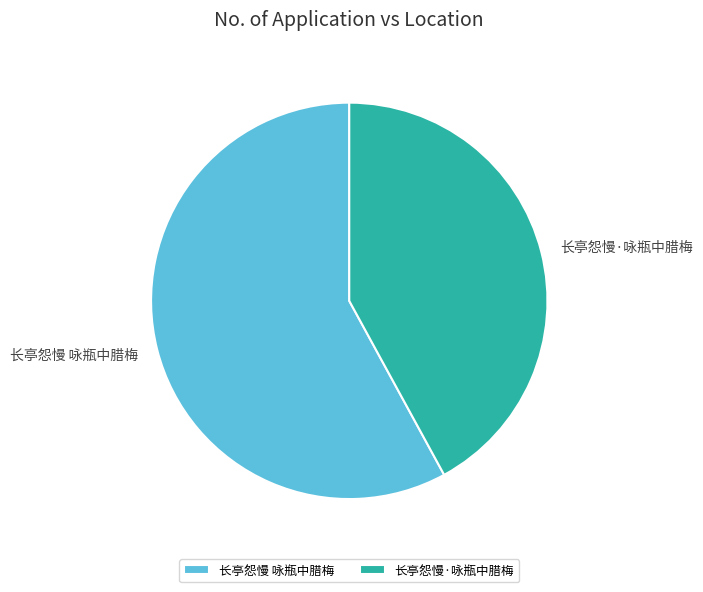

Which has a higher value, 长亭怨慢·咏瓶中腊梅 or 长亭怨慢 咏瓶中腊梅?

长亭怨慢 咏瓶中腊梅